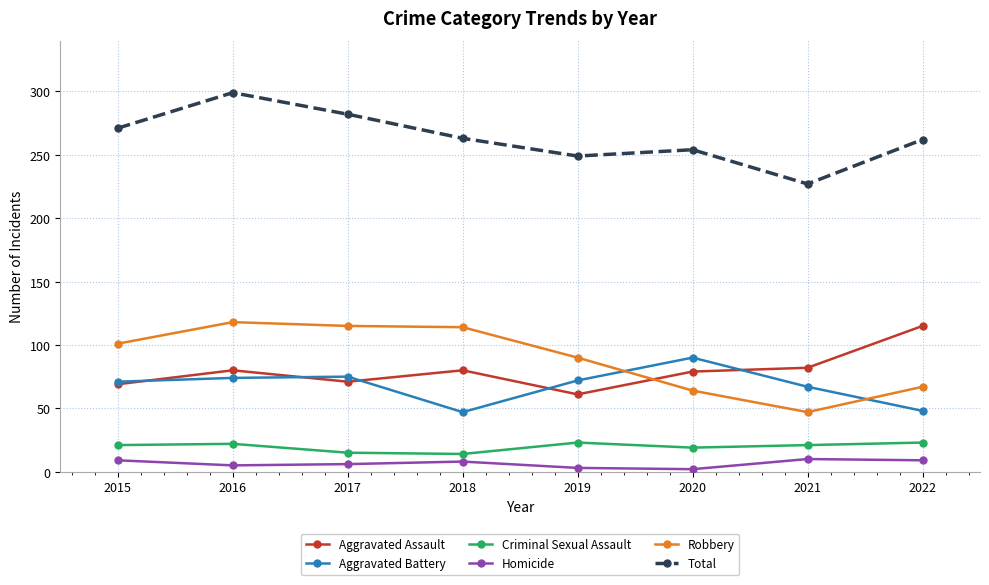

What is the smallest value displayed?

2